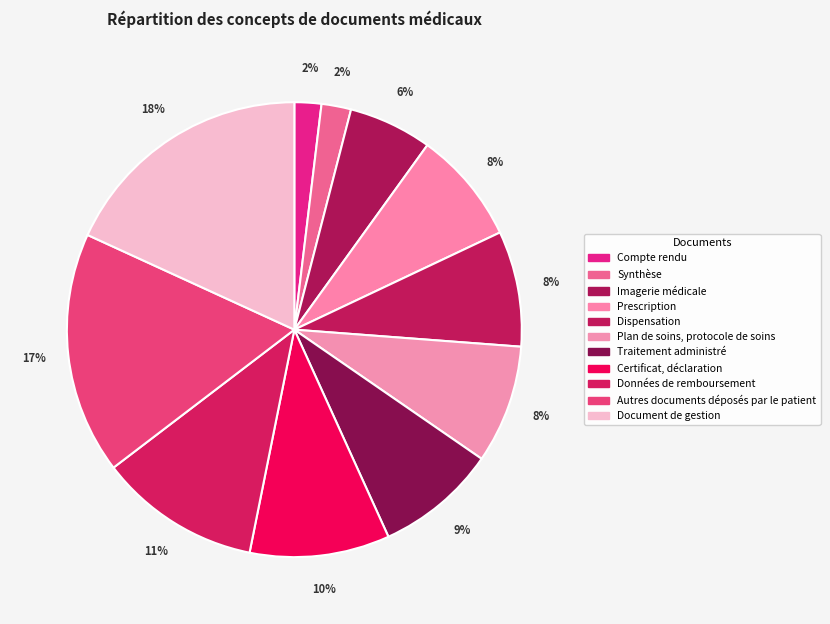

What is the largest slice in the pie chart?

Document de gestion